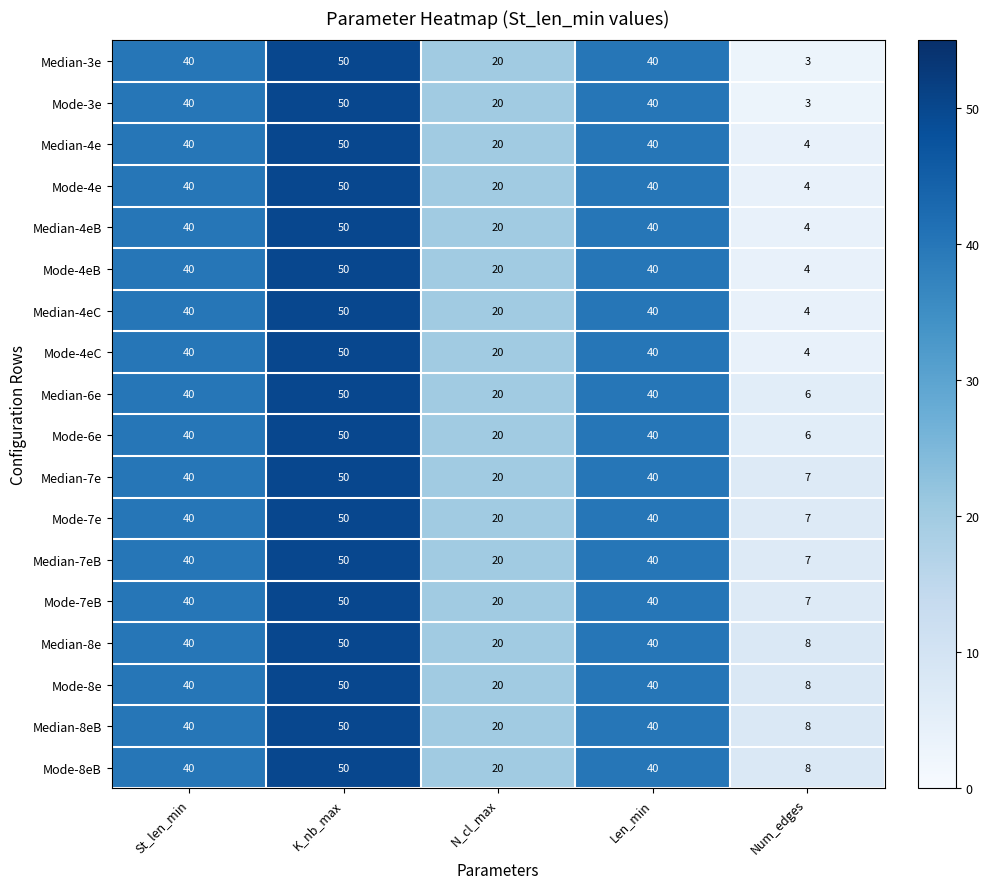

At which category is the sum across all series the highest?

K_nb_max